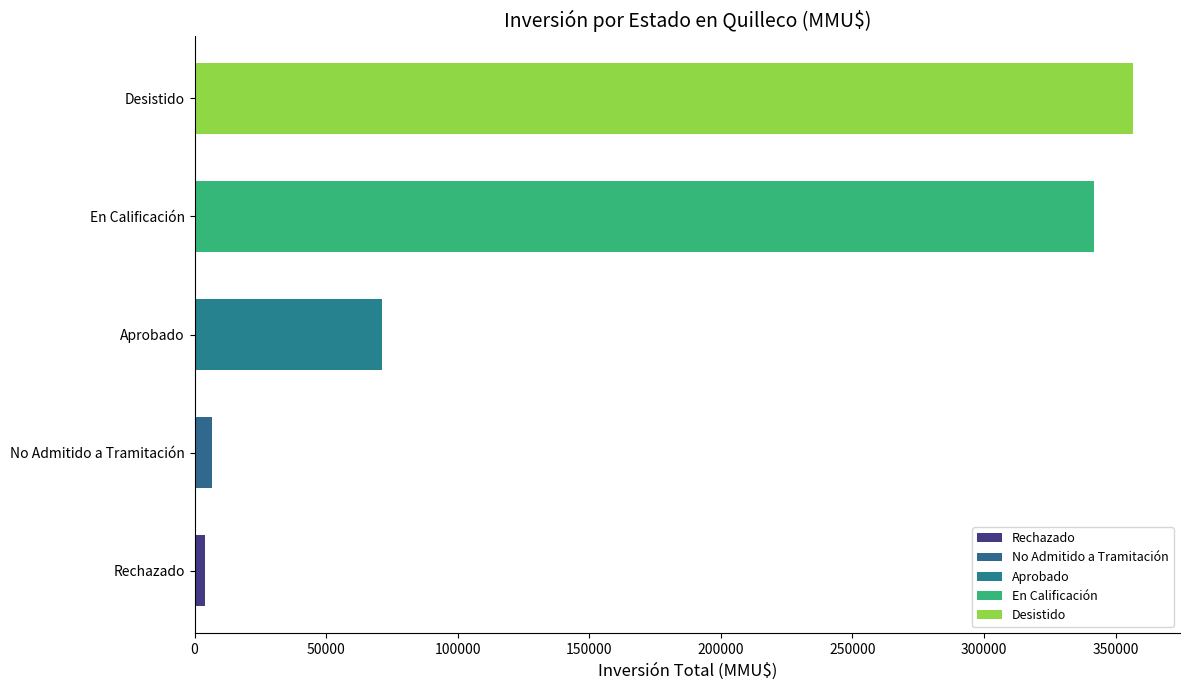

What is the maximum value shown in the chart?

356674